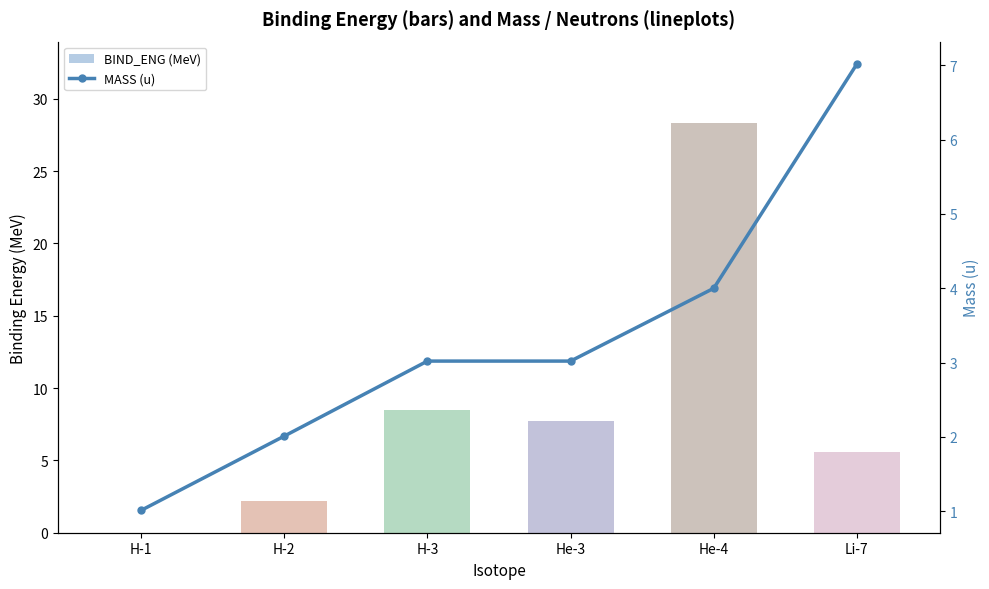

Reading left to right, what are all the values shown in this chart?

BIND_ENG (MeV): 0.0	2.2	8.5	7.7	28.3	5.6
MASS (u): 1.0	2.0	3.0	3.0	4.0	7.0